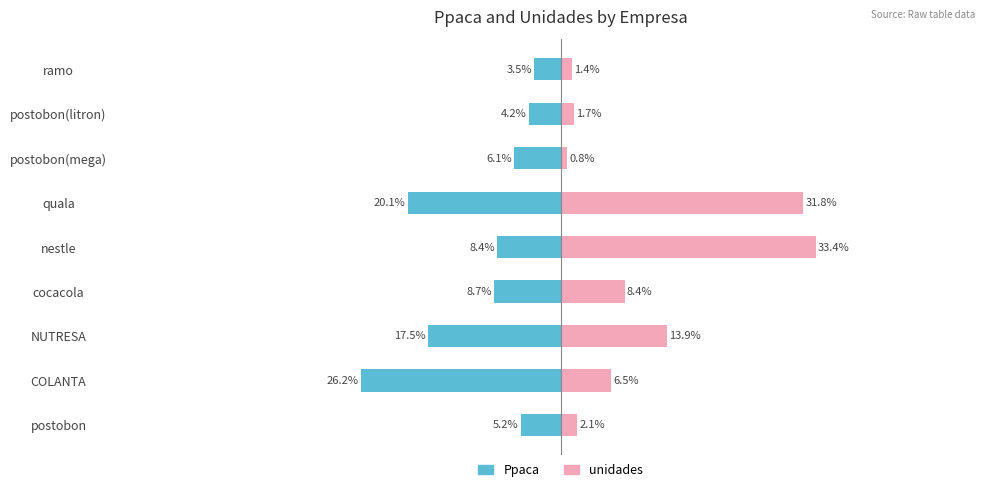

What are all the series names shown in the legend?

Ppaca, unidades